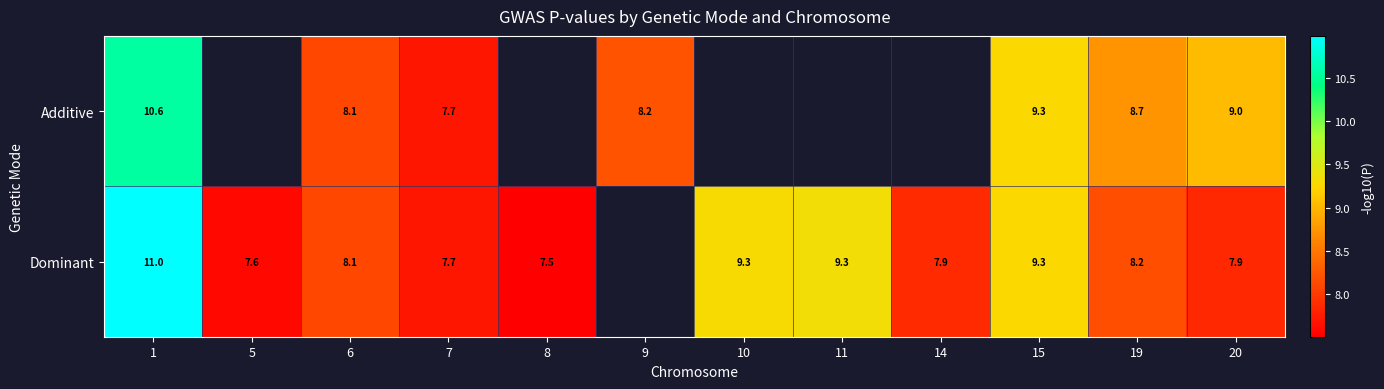

Is the value of Dominant at 14 greater than the value of Additive at 15?

No